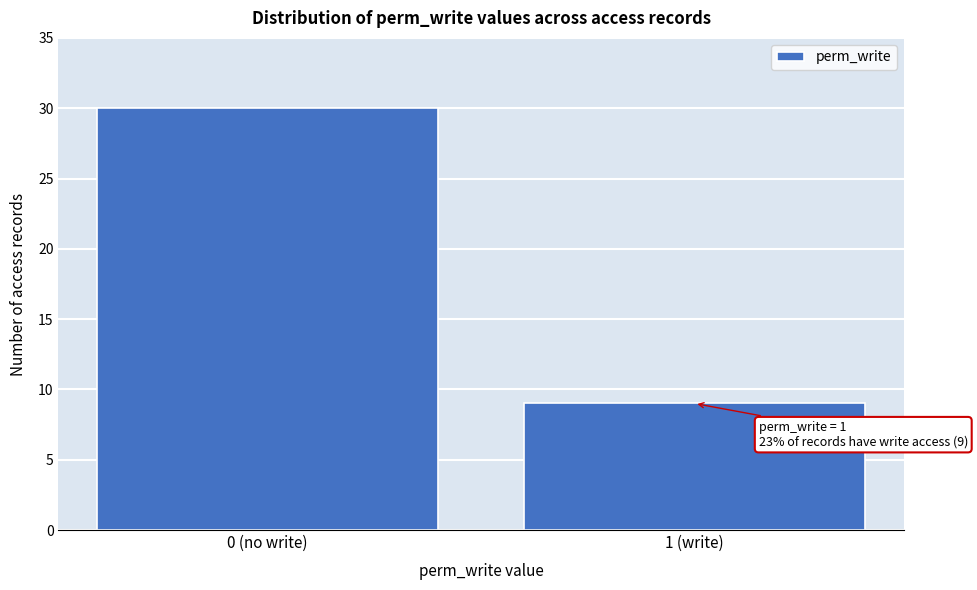

Reading left to right, extract all data points from this chart.

30	9